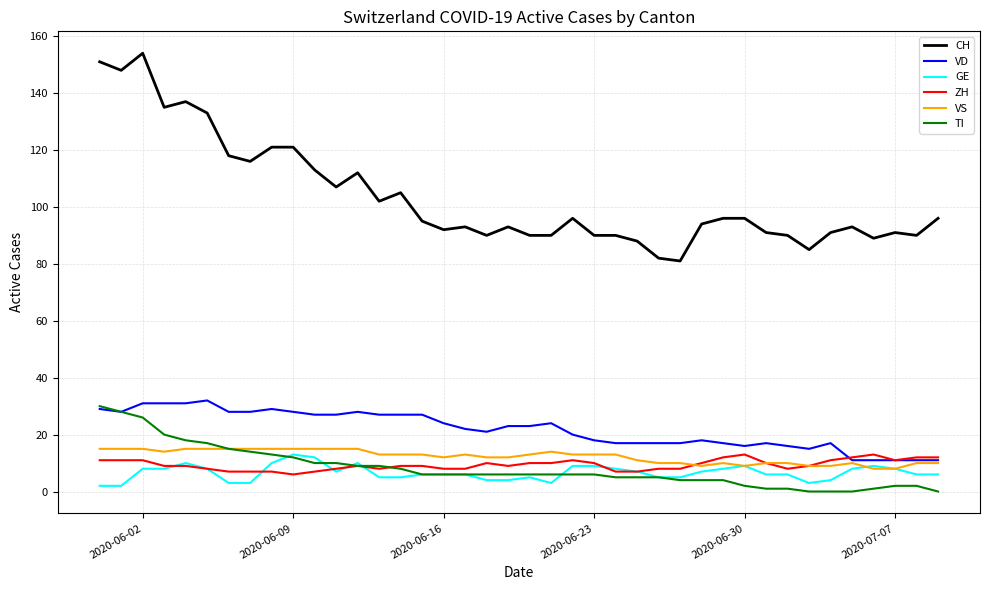

What is the maximum value shown in the chart?

154